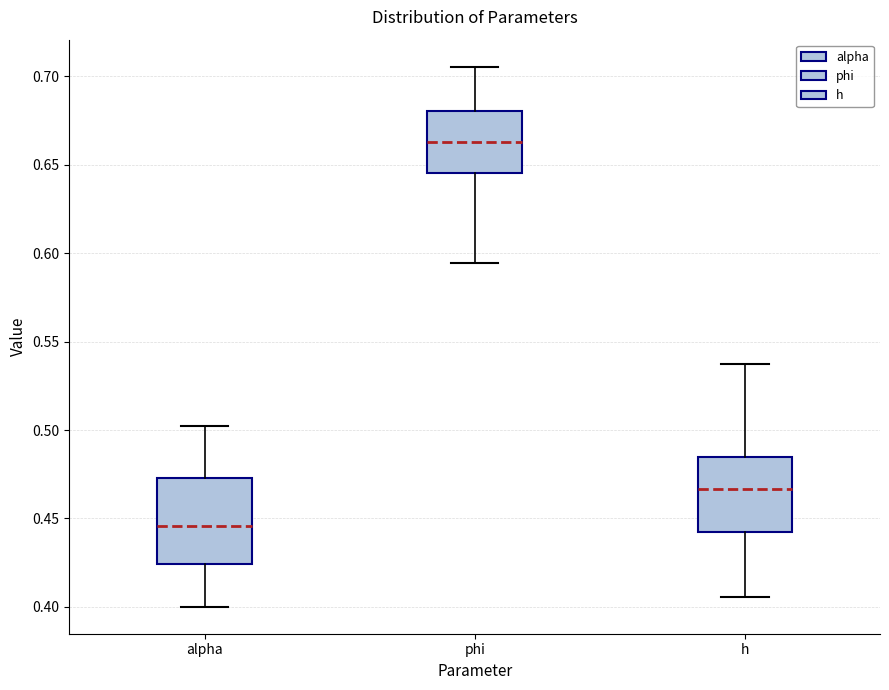

Which box is the tallest, from its lower edge to its upper edge?

alpha